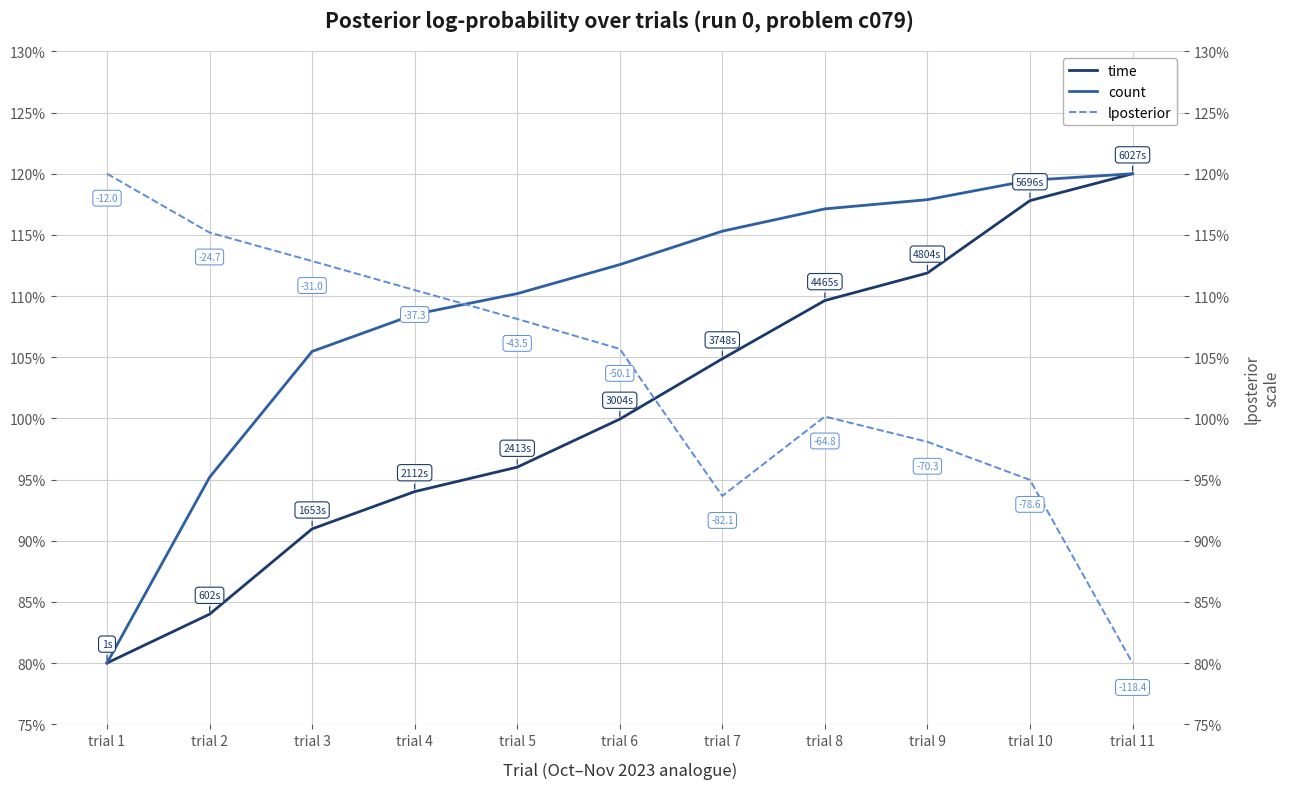

What is the smallest value displayed?

80.0